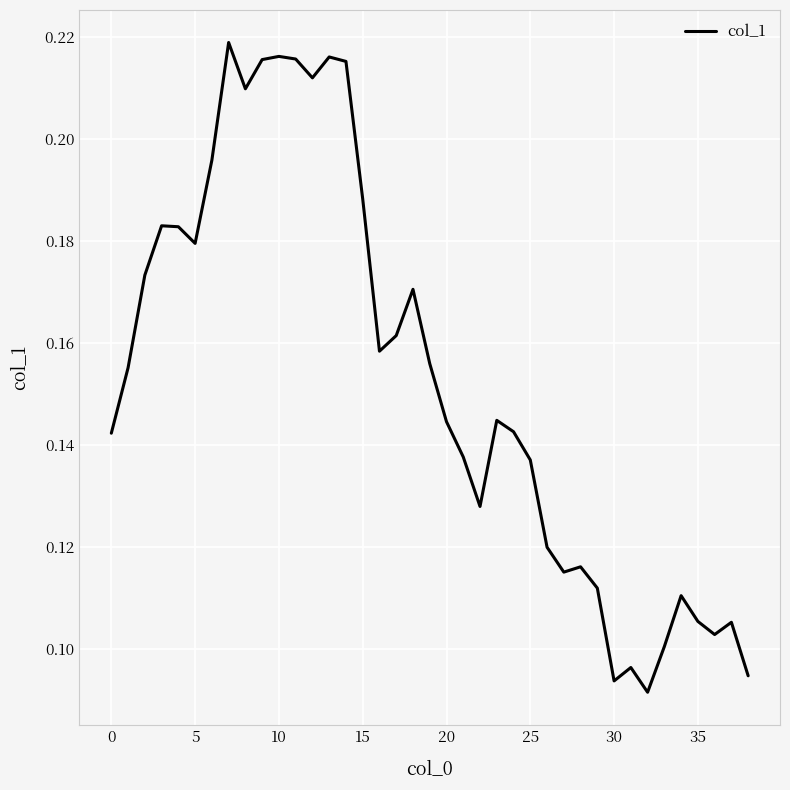

What is the sum of all values?

6.0